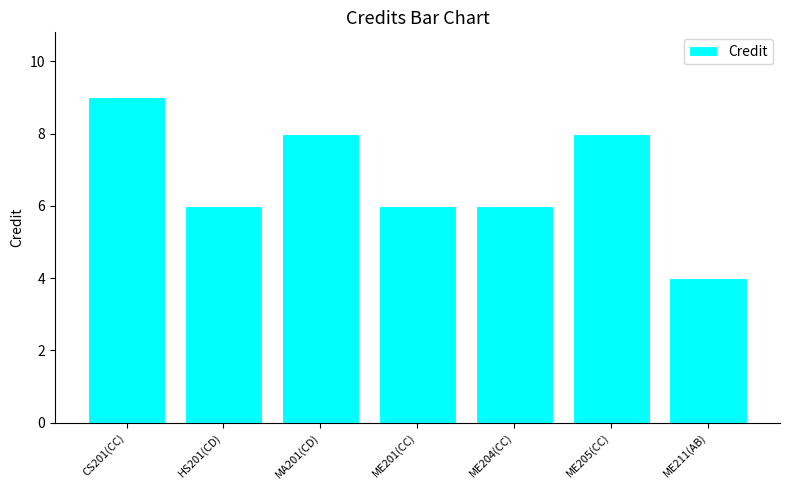

What is the difference between the maximum and second lowest values?

3